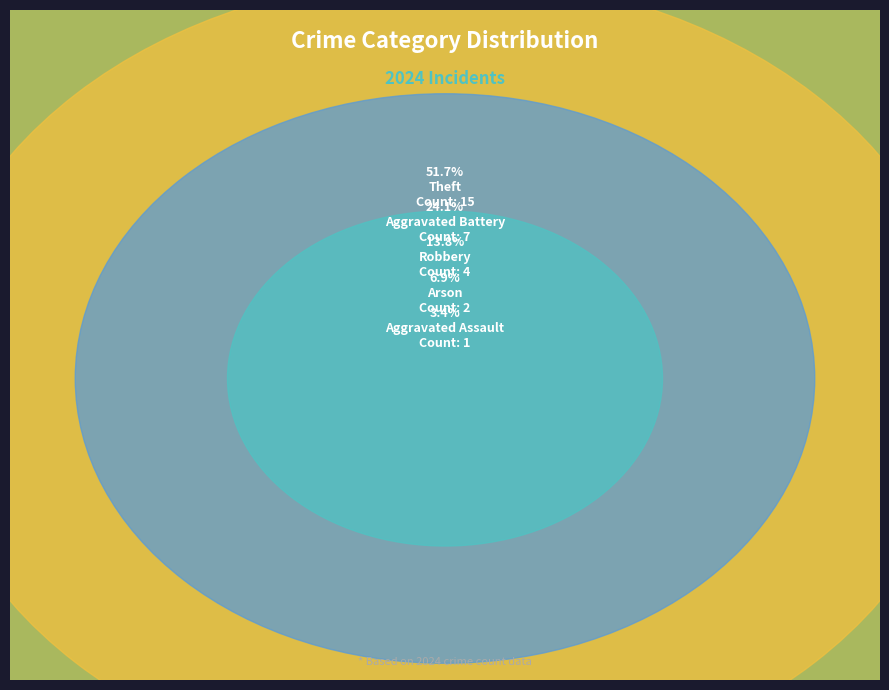

The Arson slice represents 7% of the pie. True or false?

True